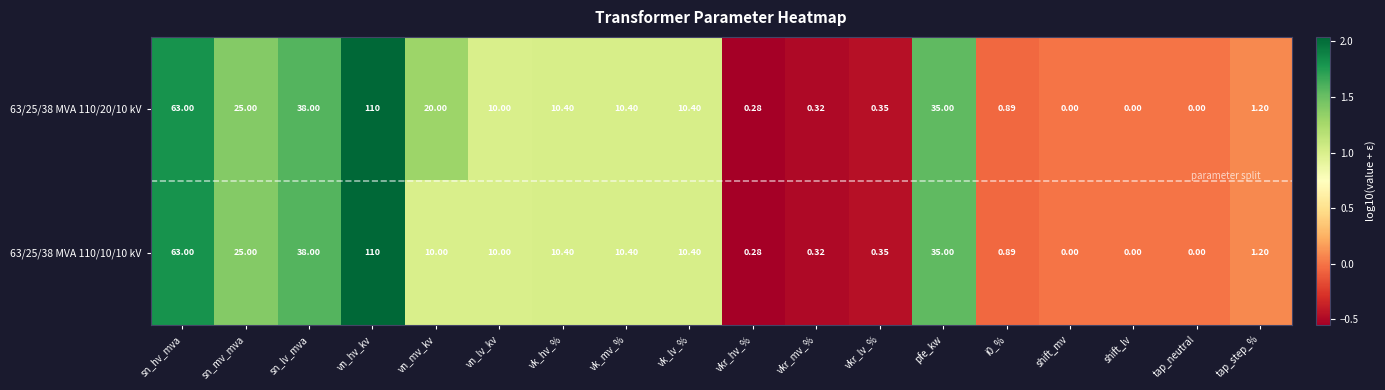

Is the value of 63/25/38 MVA 110/10/10 kV at vn_lv_kv greater than the value of 63/25/38 MVA 110/20/10 kV at shift_lv?

Yes